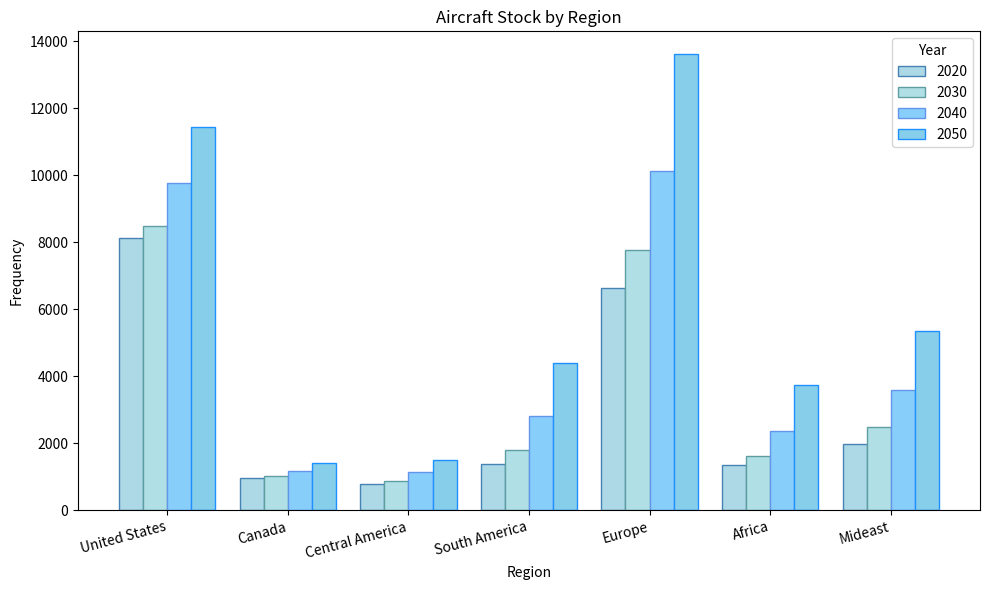

What is the approximate value of 2050 at Mideast?

5367.2